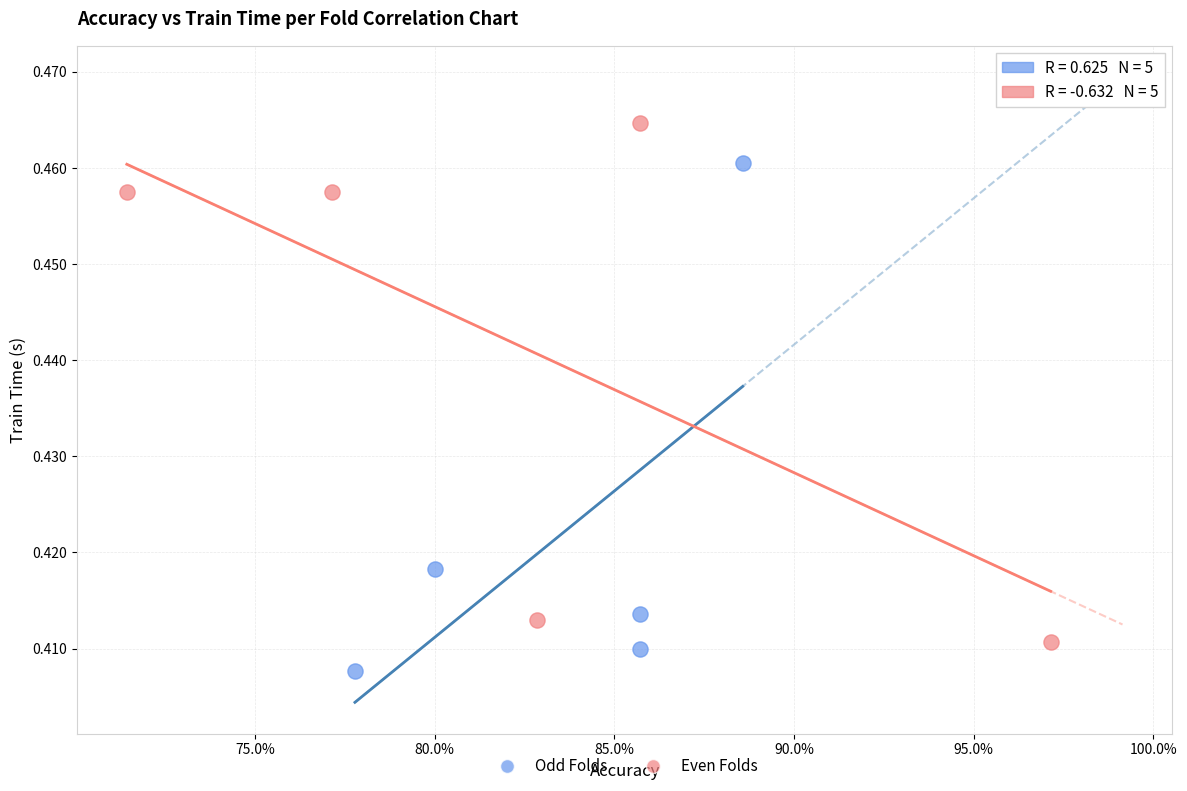

What are all the series names shown in the legend?

Odd Folds, Even Folds